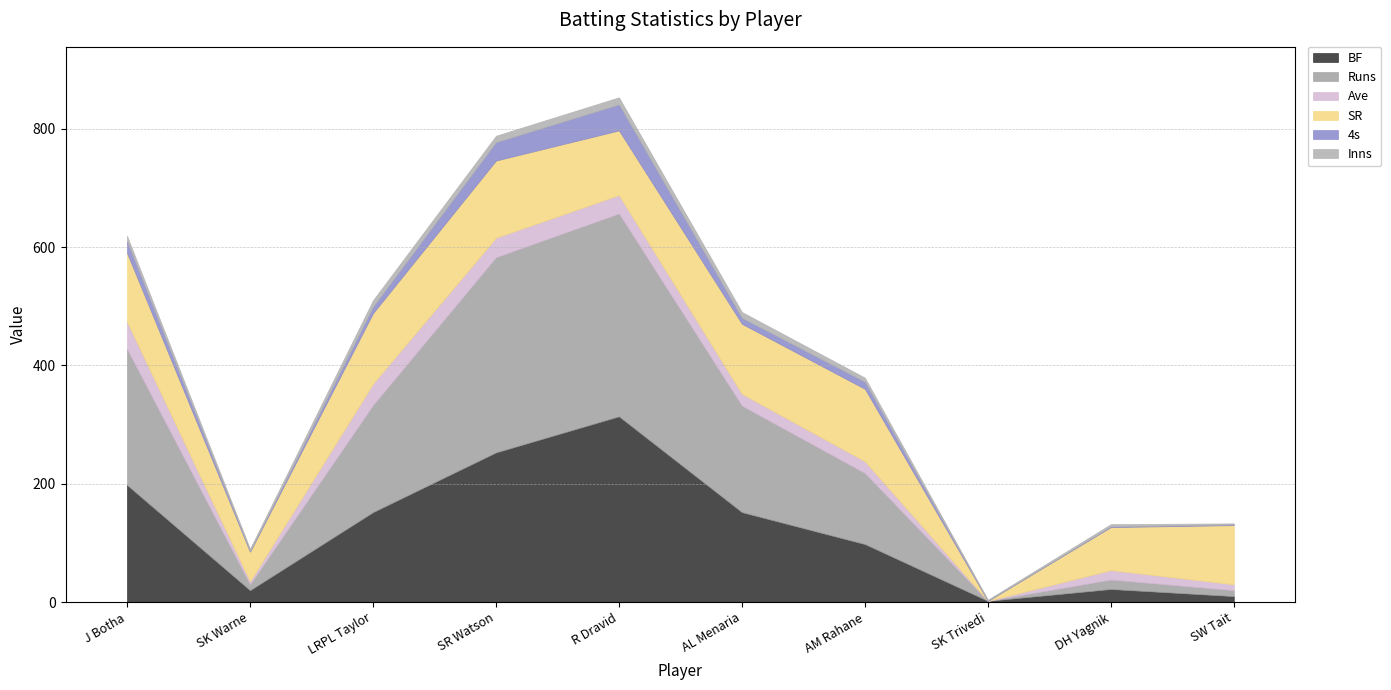

Rank the series by their maximum value, from lowest to highest.

Inns, 4s, Ave, SR, BF, Runs